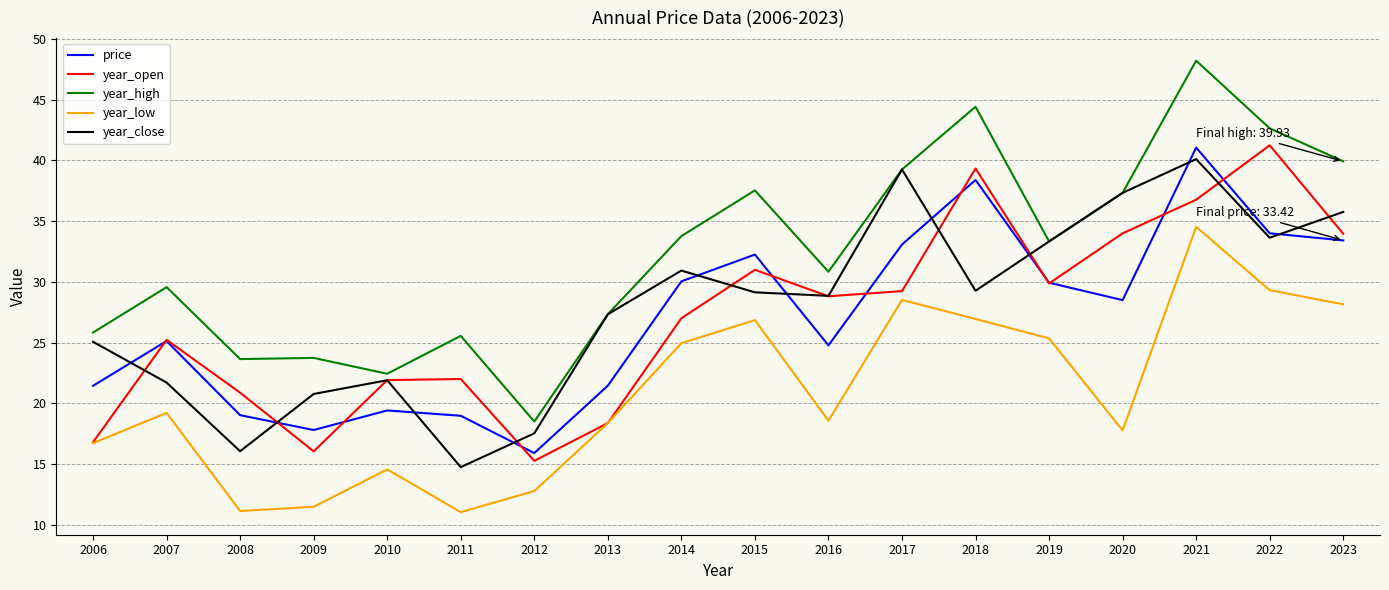

At which category is the sum across all series the highest?

2021